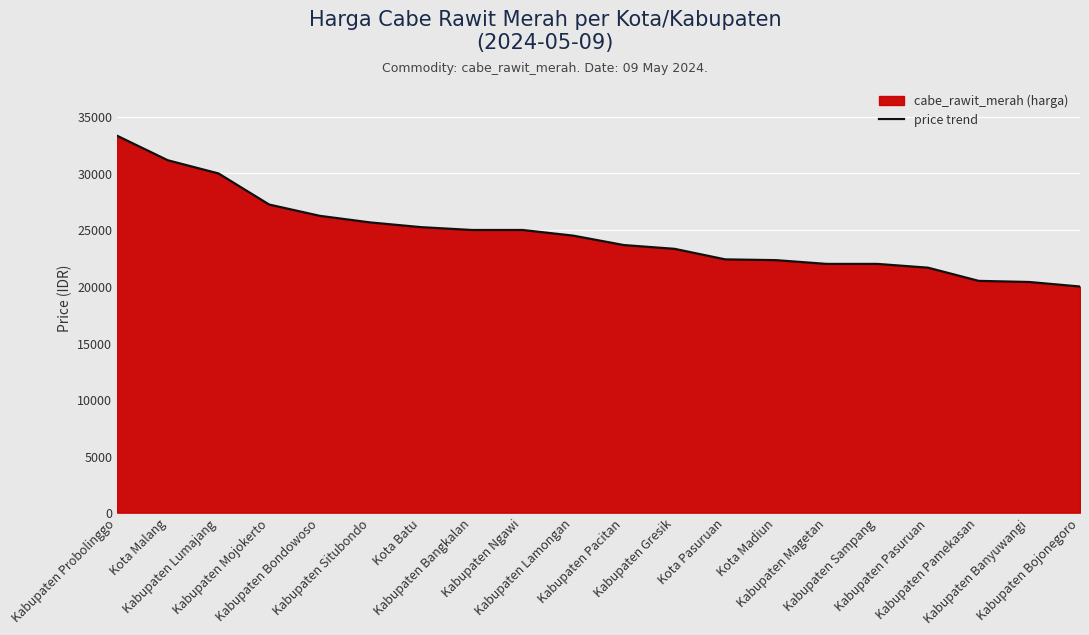

The value at Kabupaten Ngawi is 41211. True or false?

False